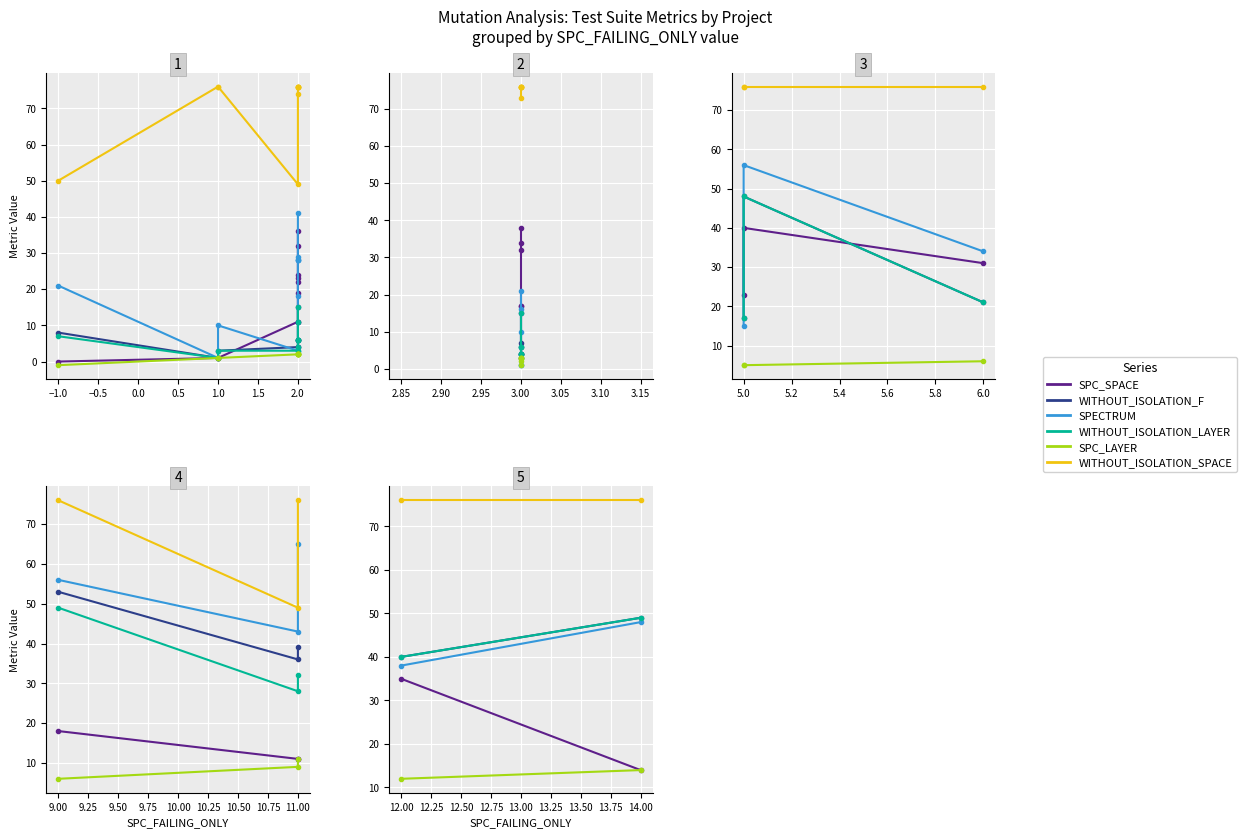

Which series has the largest total across all categories?

WITHOUT_ISOLATION_SPACE